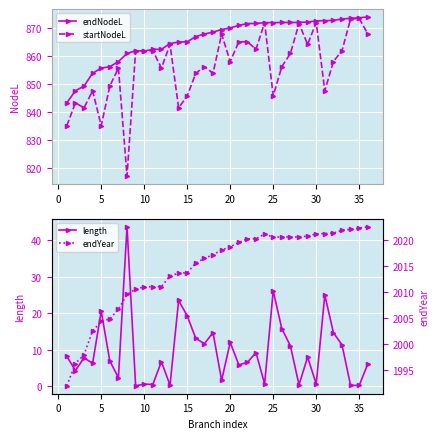

What is the highest value of the endNodeL series?

873.9